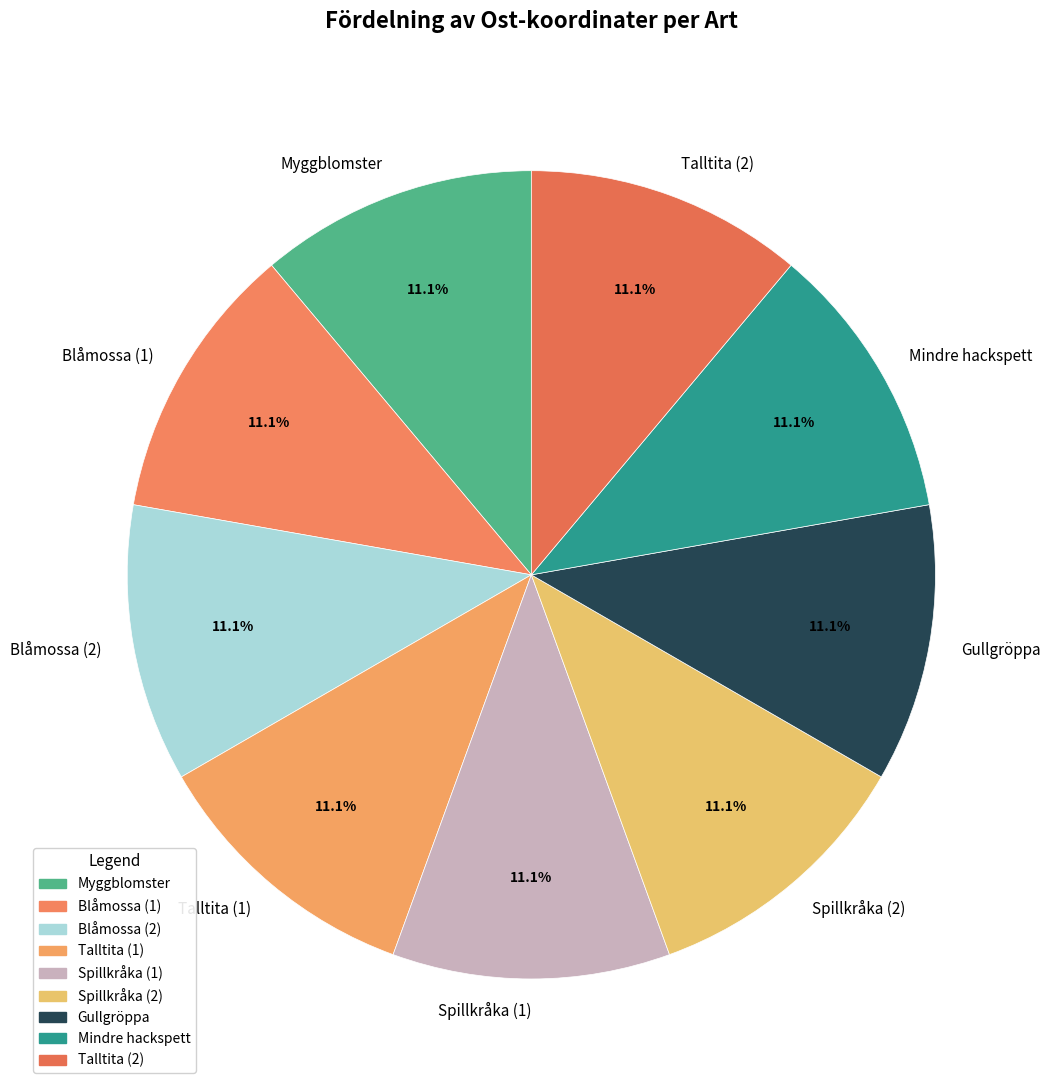

True or false: Talltita (1) accounts for 2% of the total.

False